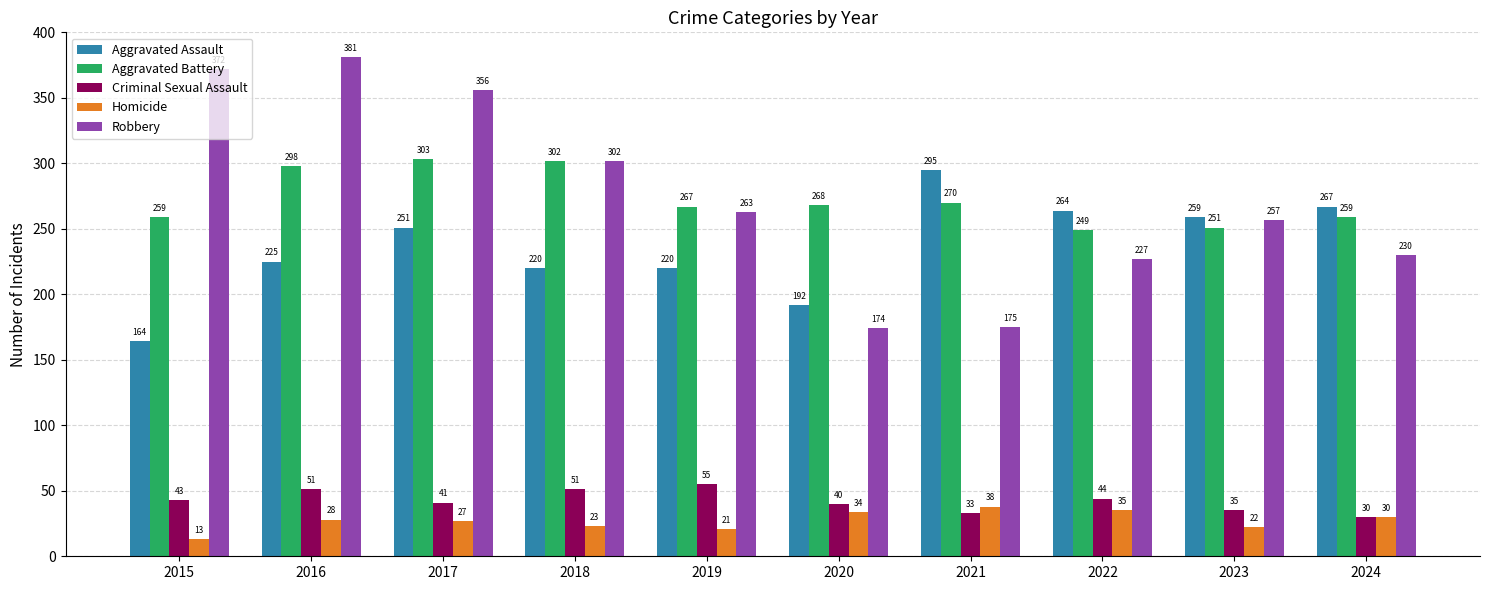

Count the number of categories in the chart.

10